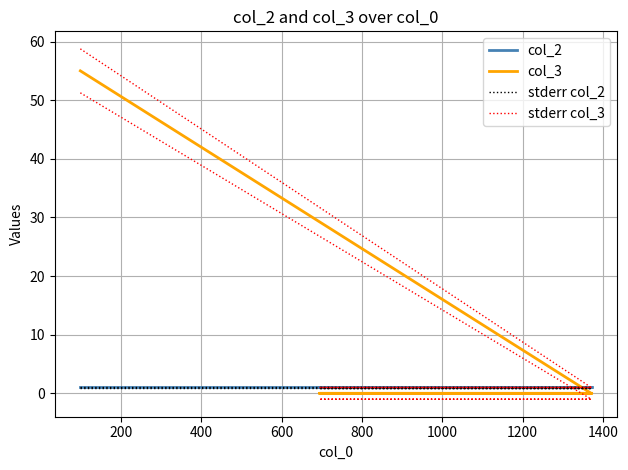

The value of stderr col_3 at 400 is 1.6. True or false?

False